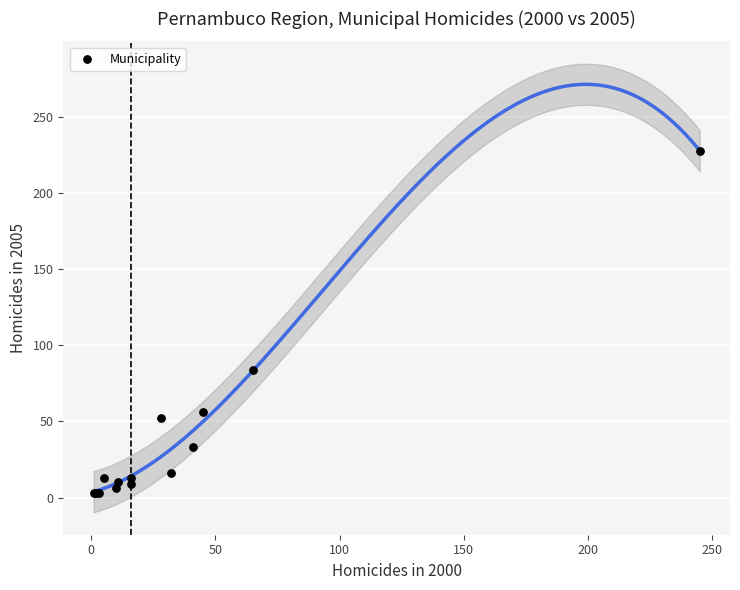

What Y value in the scatter plot is closest to 115?

84